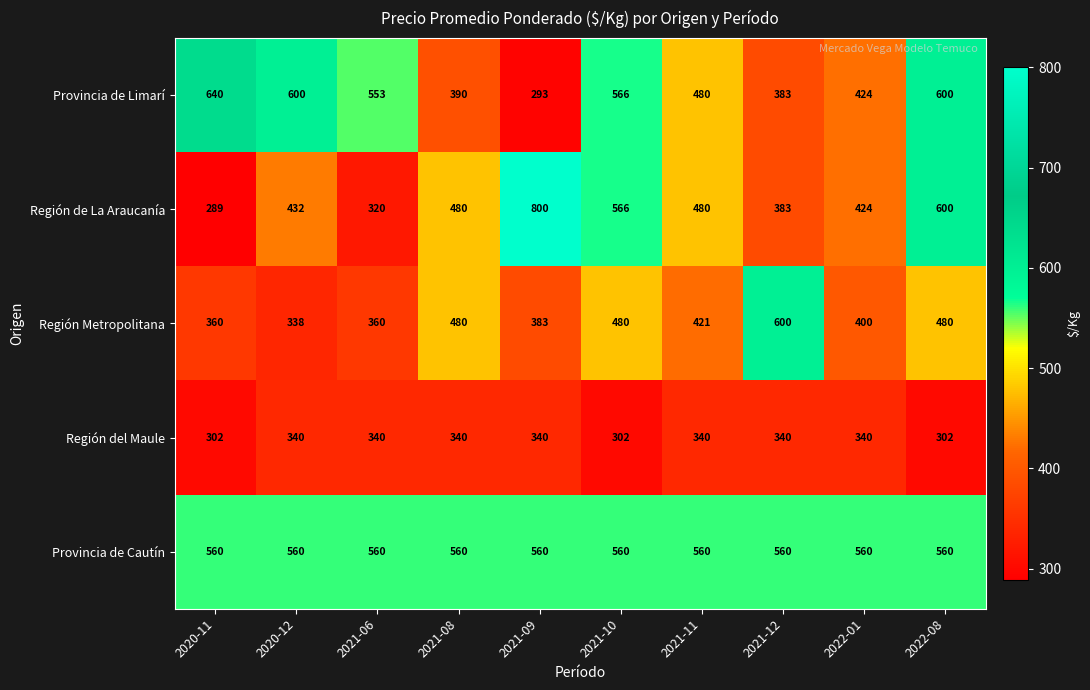

At which category does the chart reach its minimum across all series?

2020-11